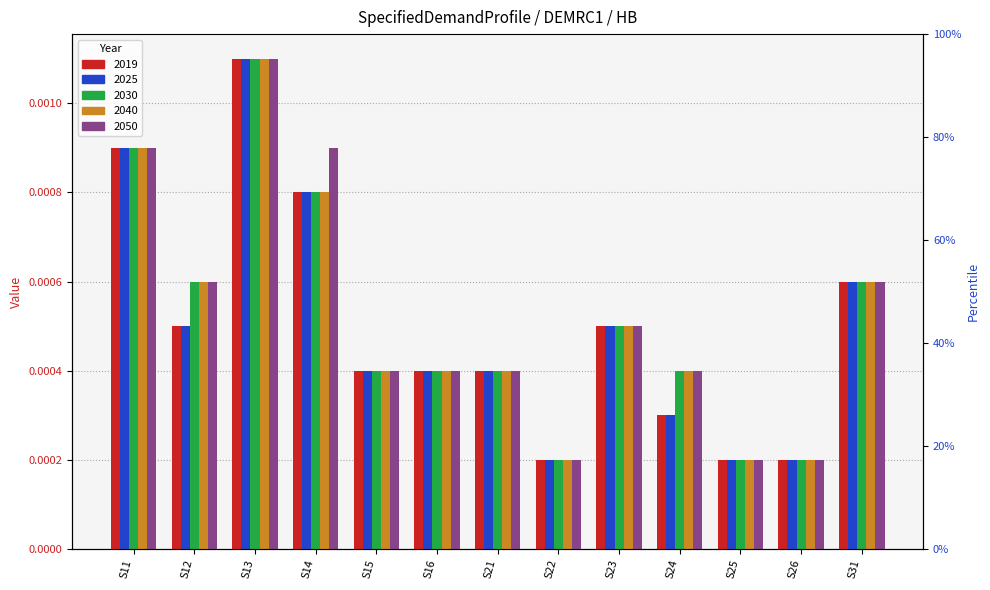

Which series changed the most between S23 and S31?

2019